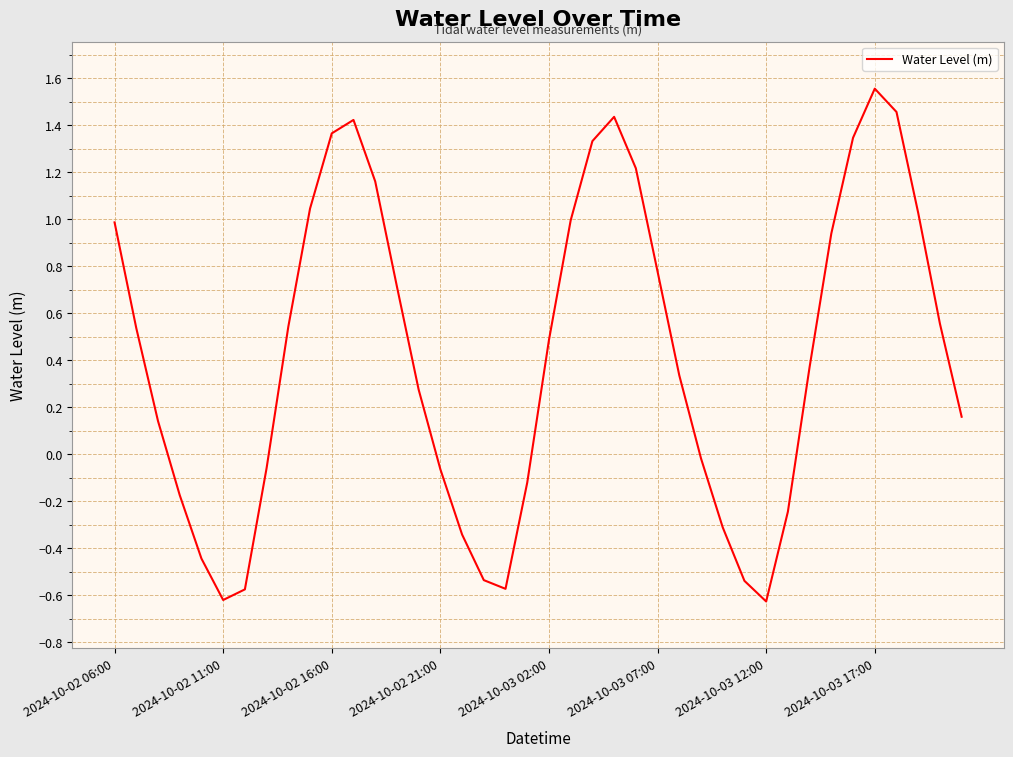

What is the difference between the maximum and minimum values?

2.2